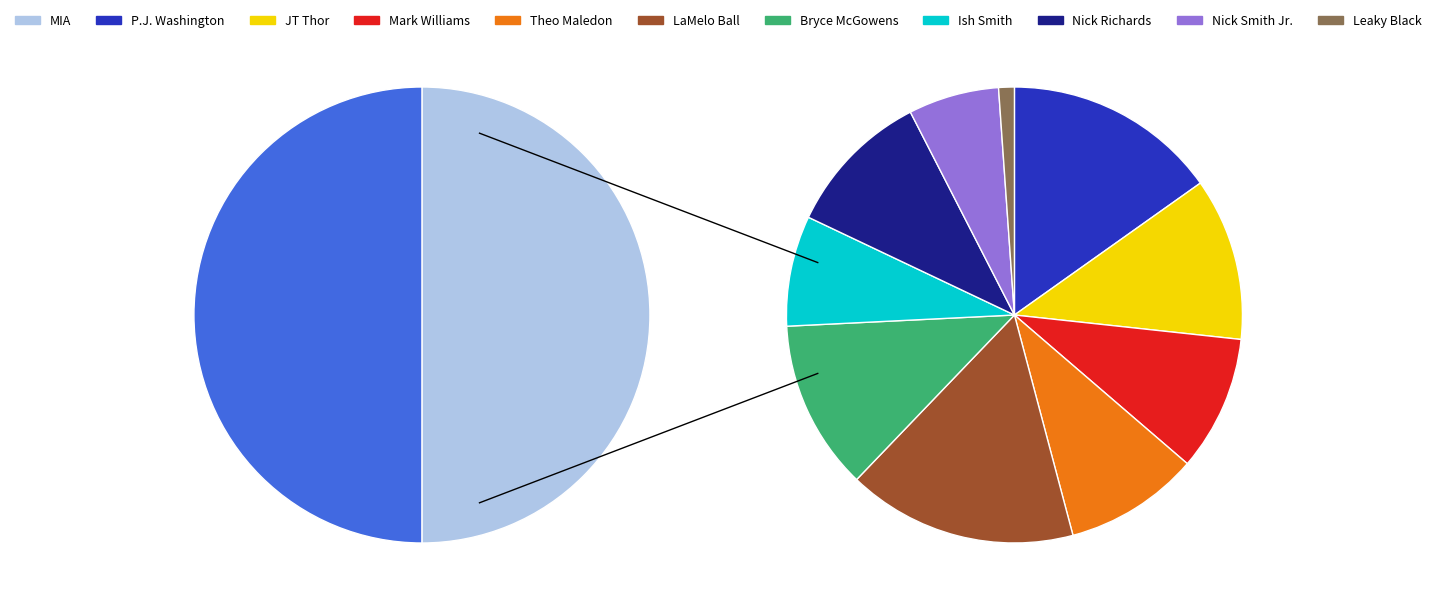

What is the total percentage of 2 and 9?

16.4%